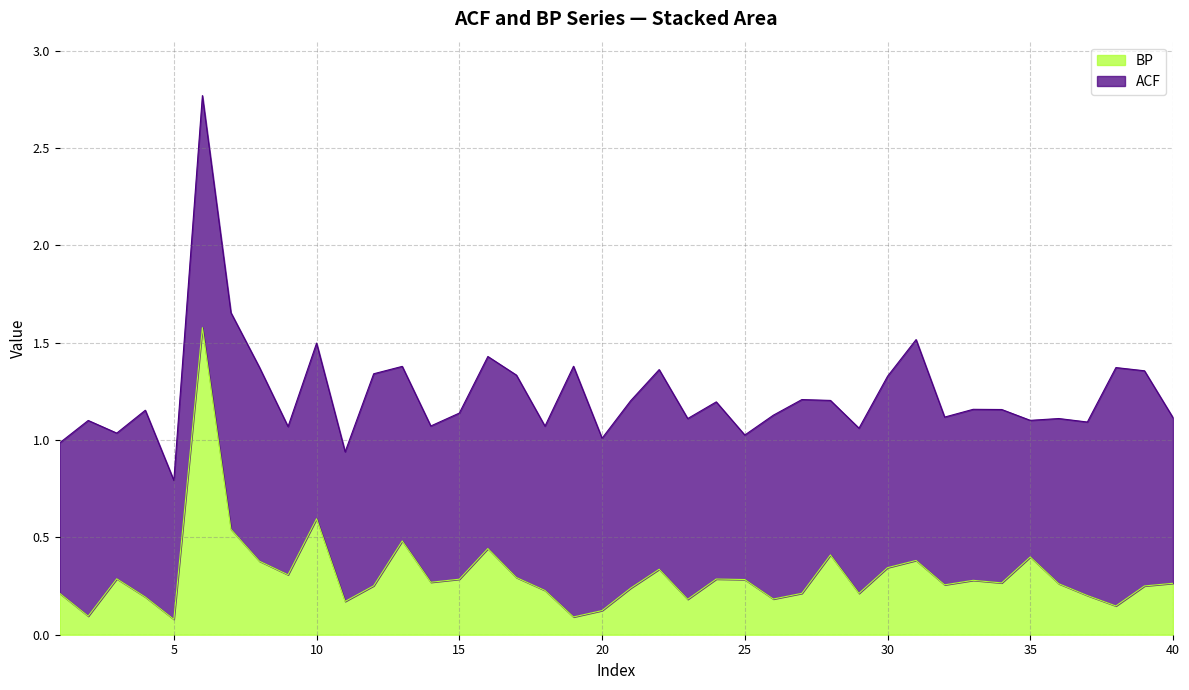

What is the smallest value displayed?

0.1